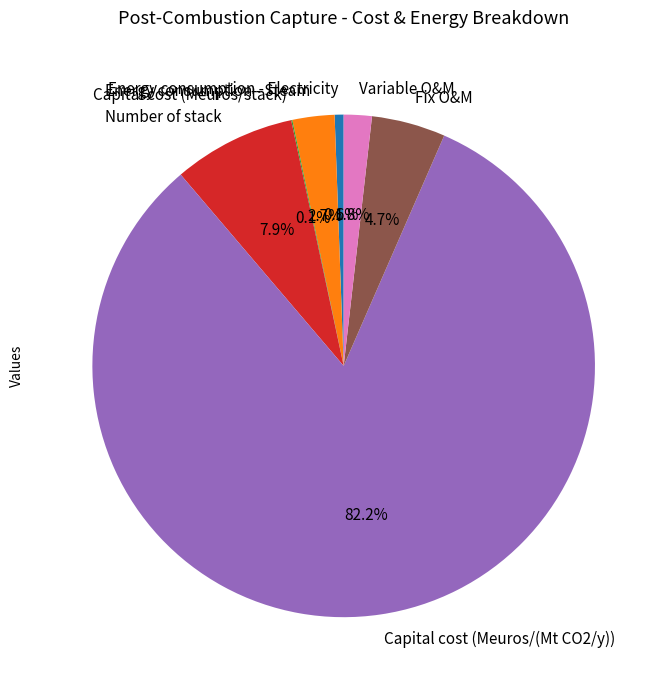

True or false: Fix O&M accounts for 5% of the total.

True